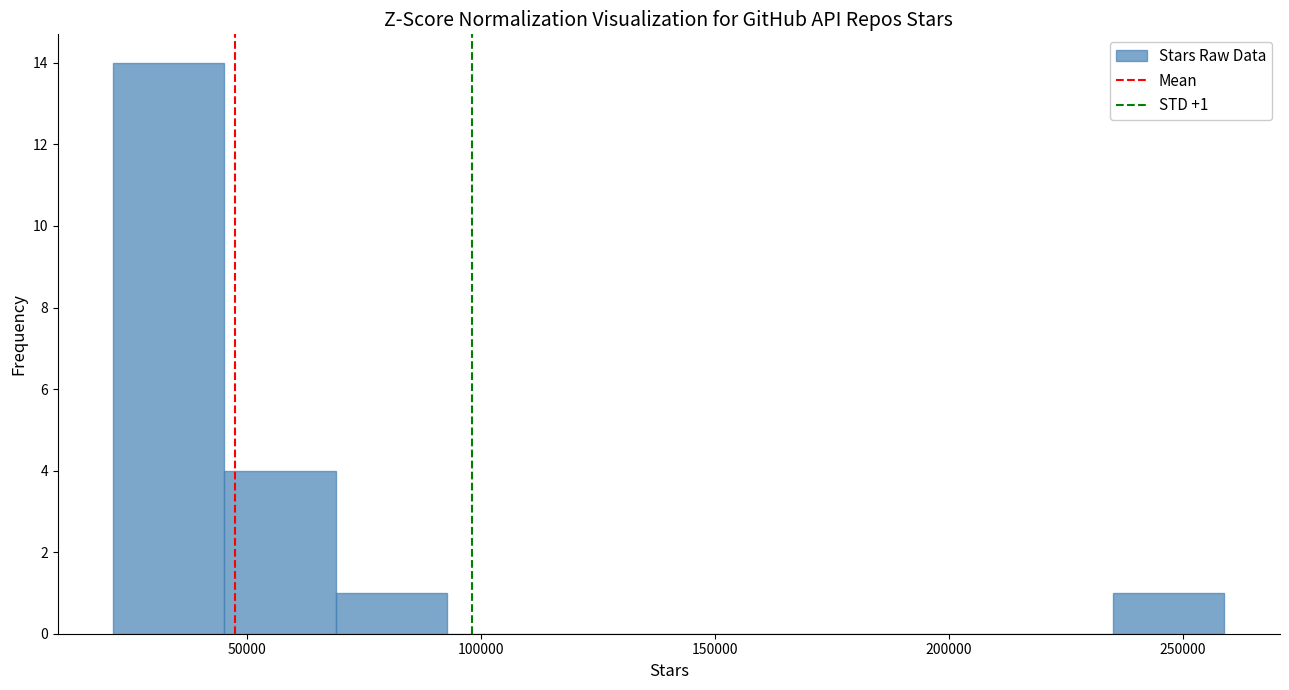

Over which range of the x-axis is the bar tallest?

20000 to 45000